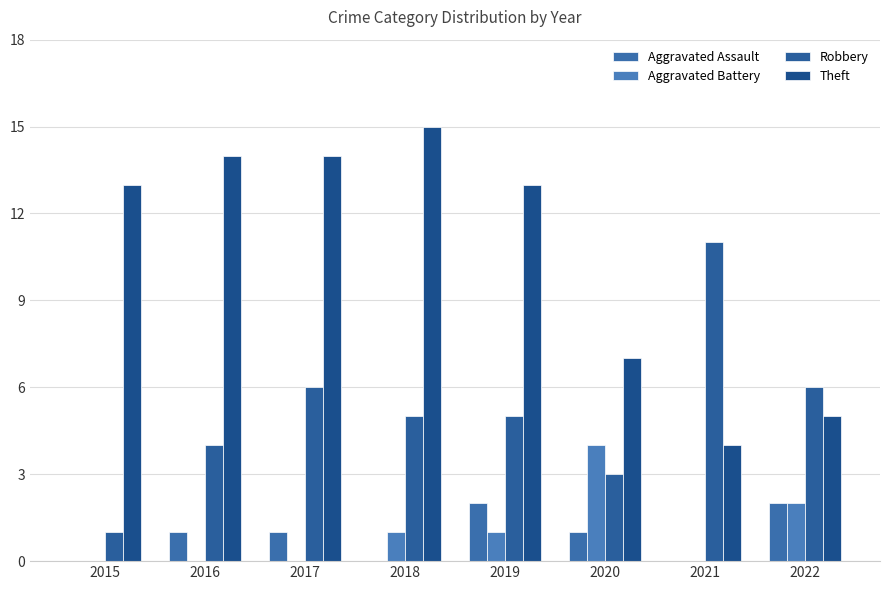

What is the sum of all Theft values?

85